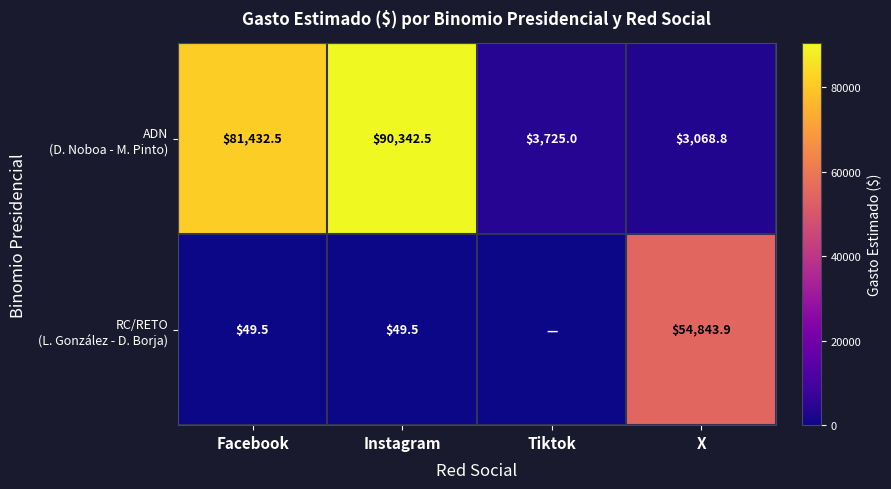

What is the total value across all series at Facebook?

81482.0